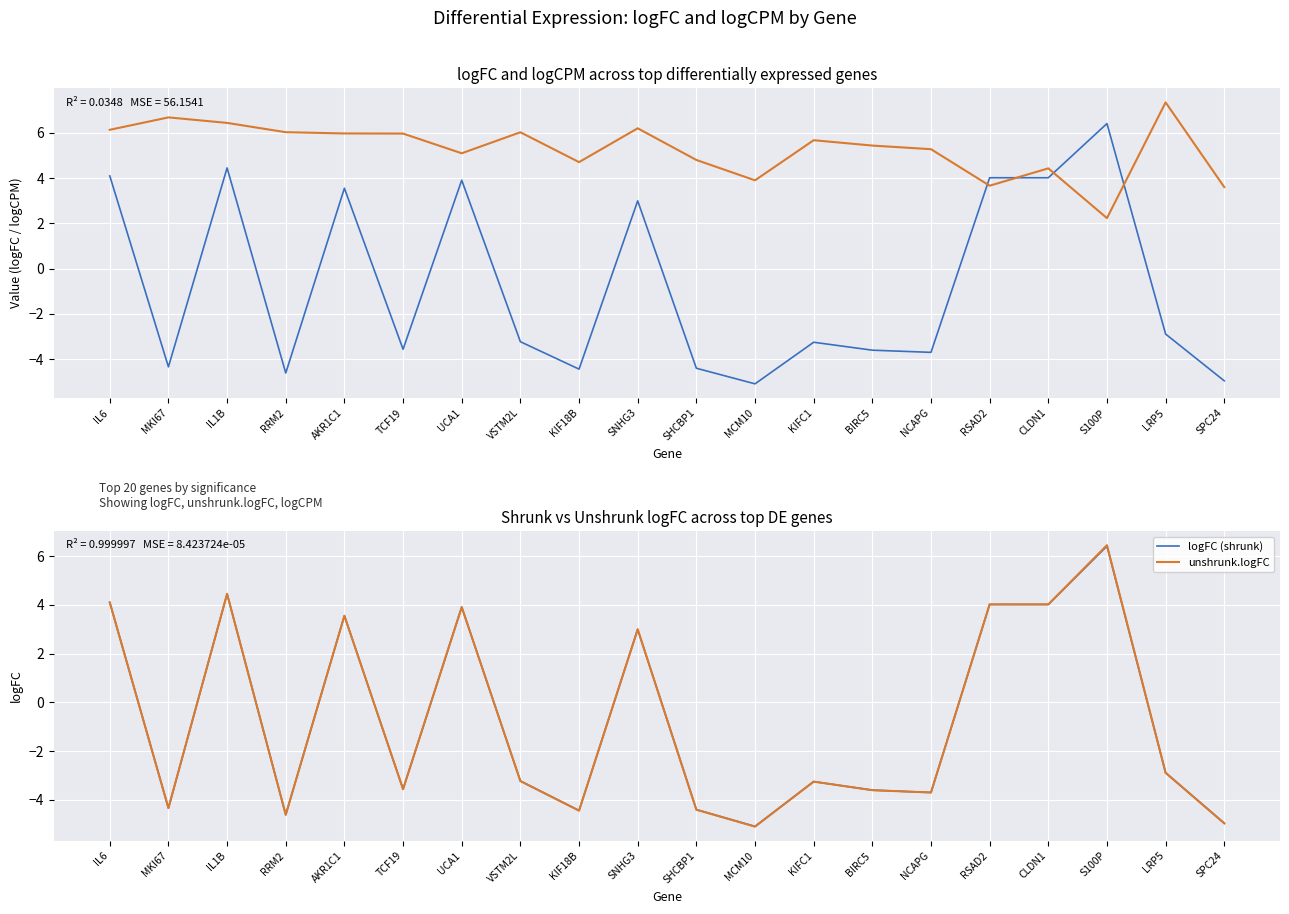

Count the number of data series in this chart.

4